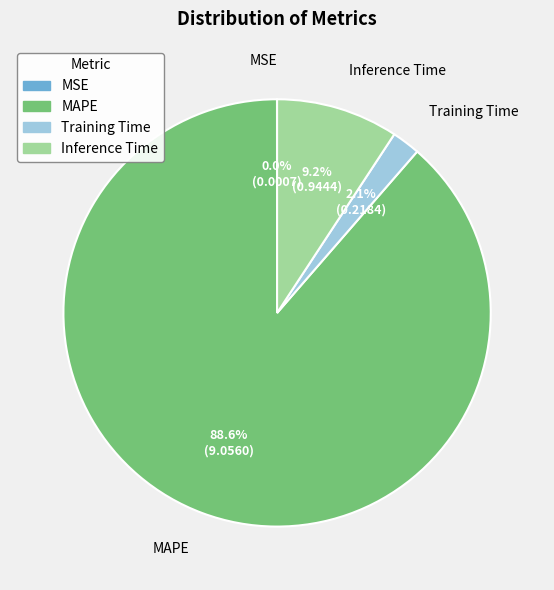

Is there any slice that represents more than half of the pie?

Yes